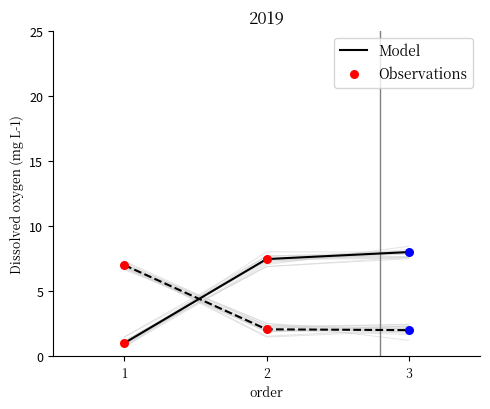

What is the maximum value for Model?

8.0